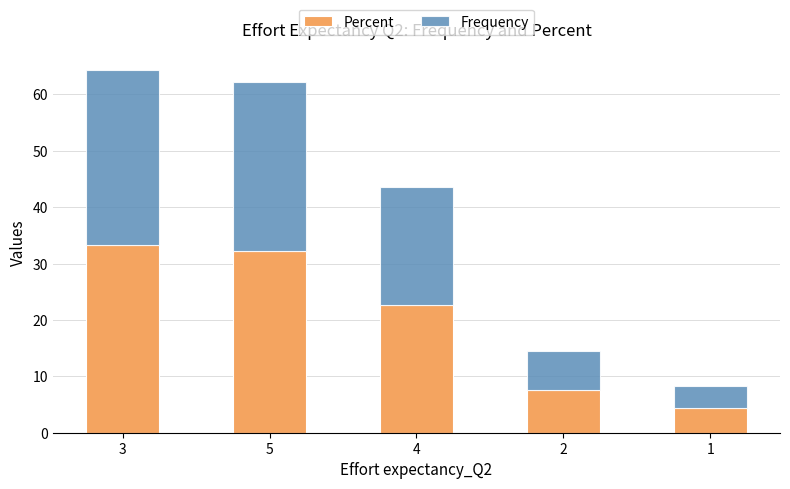

Are the bars grouped side by side (vs. stacked)?

No